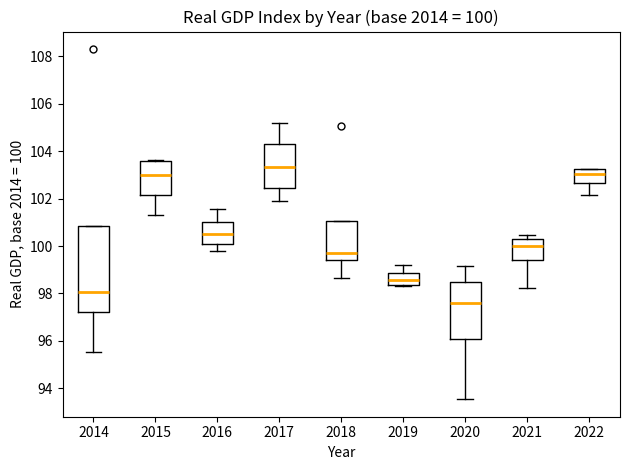

Comparing the boxes themselves (not the whiskers), which one is the tallest?

2014